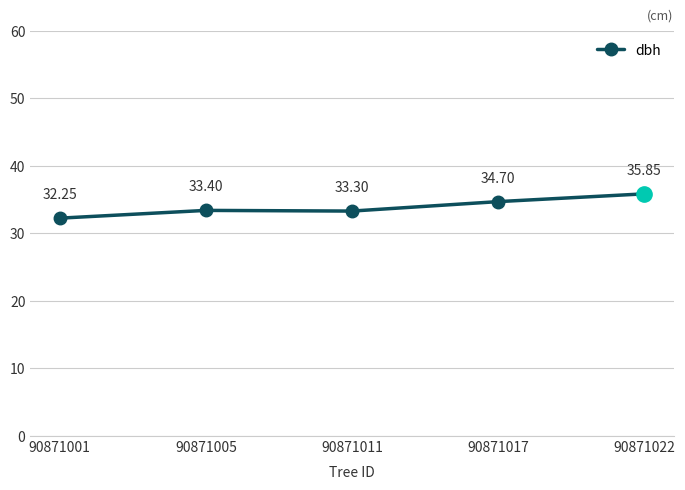

Where is the data nearest to the value 33?

90871011